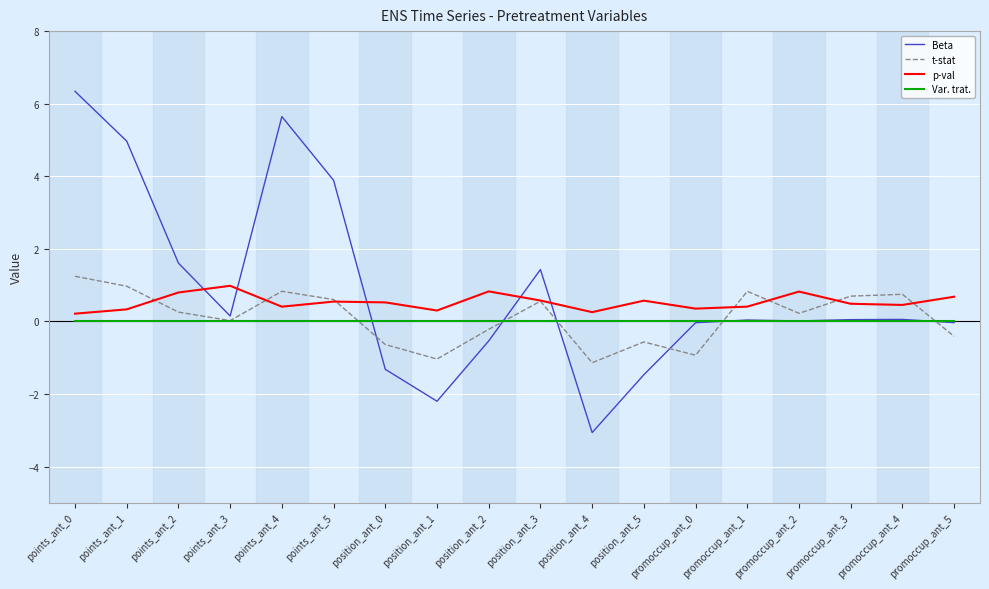

At which category does the chart reach its minimum across all series?

position_ant_4